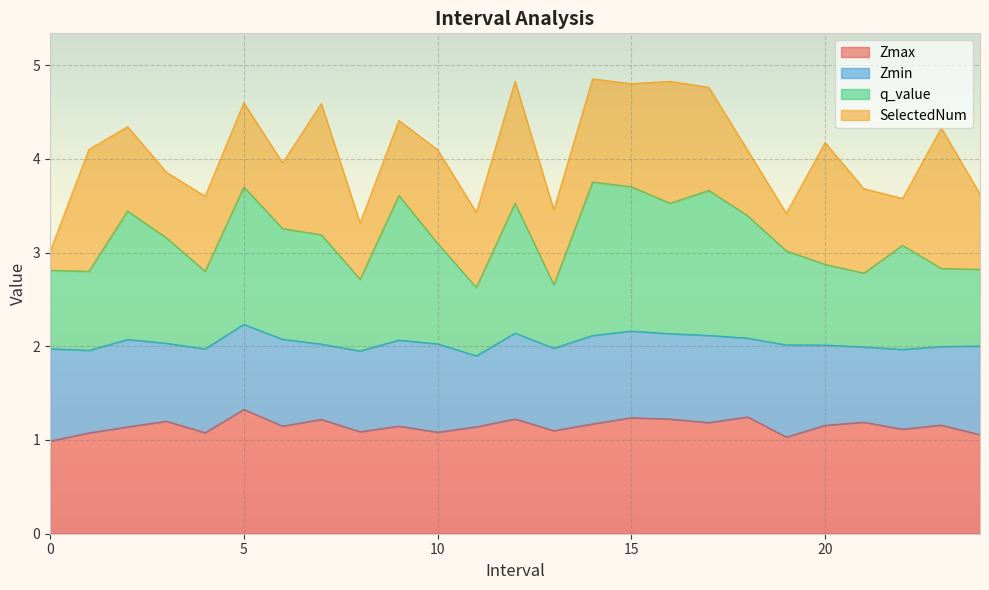

The q_value series shows 2.8 at 4.0. True or false?

True